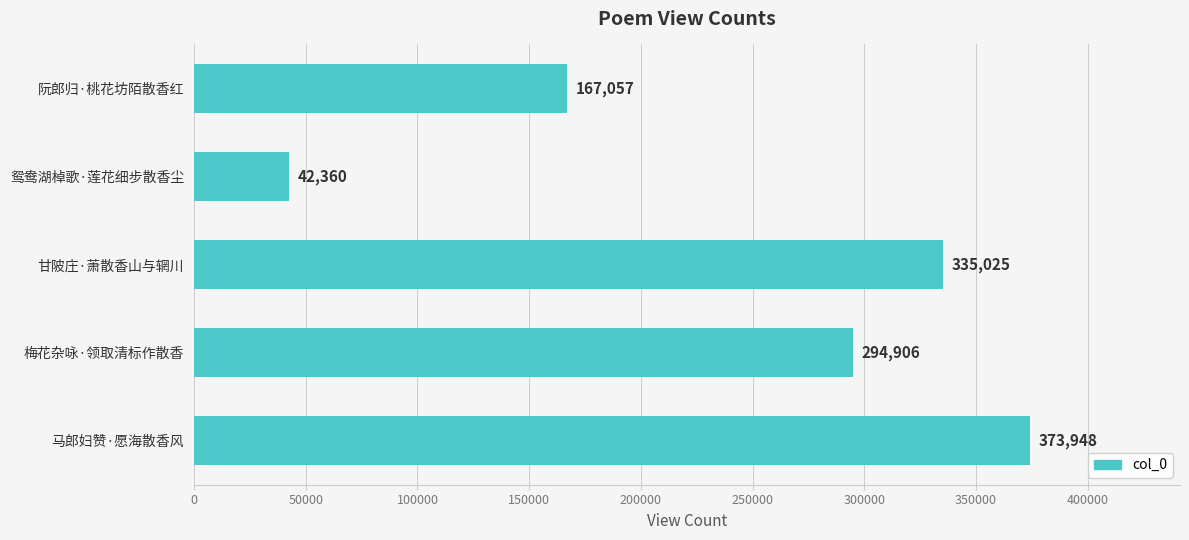

The value at 甘陂庄·萧散香山与辋川 is 335025. True or false?

True